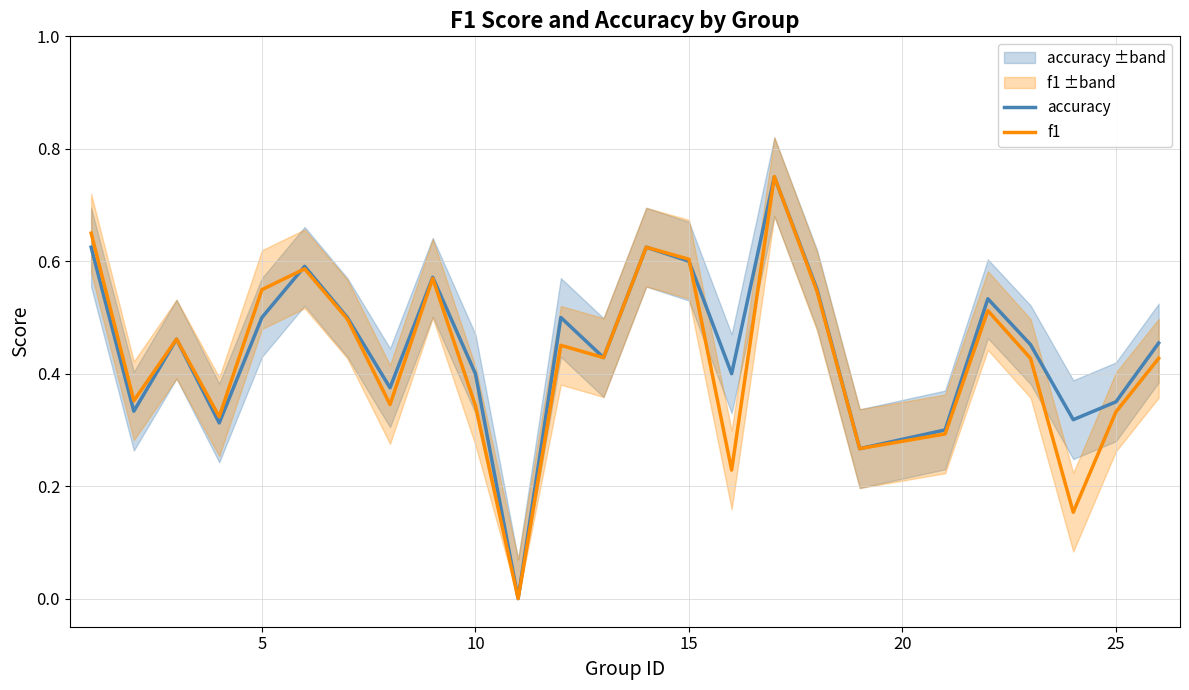

True or false: accuracy and f1 intersect in this chart.

True